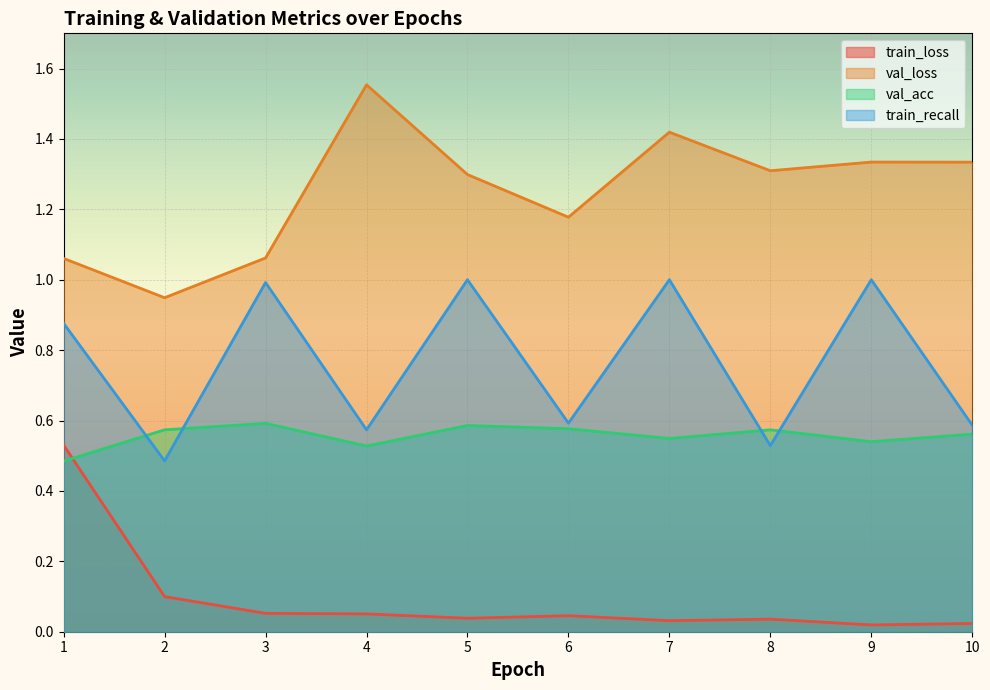

Which category has the highest value across all series?

4